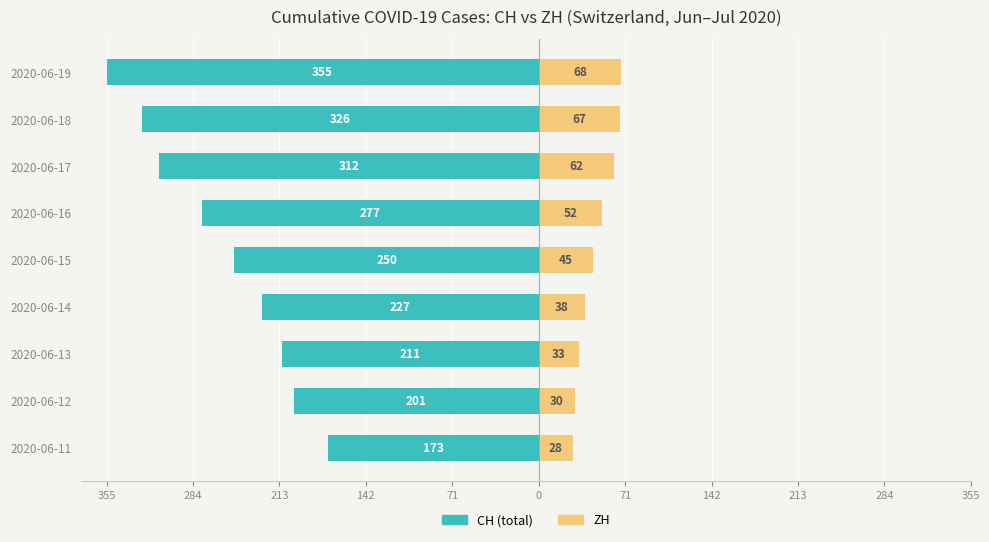

What are all the series names shown in the legend?

CH (total), ZH